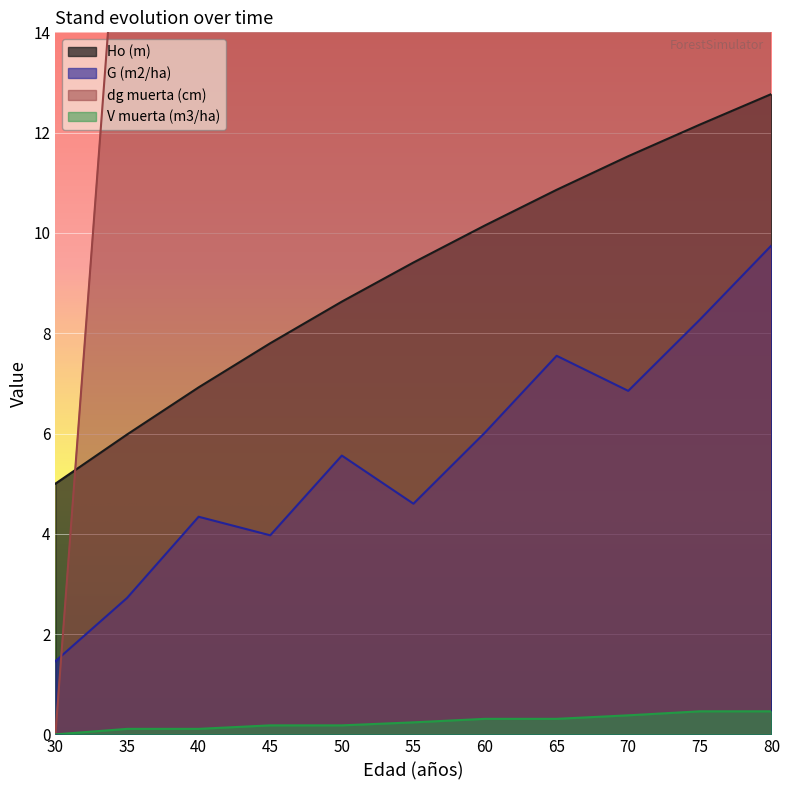

Reading left to right, list all the values displayed in this chart.

Ho (m): 30=5.0	35=6.0	40=6.9	45=7.8	50=8.6	55=9.4	60=10.2	65=10.9	70=11.5	75=12.2	80=12.8
G (m2/ha): 30=1.5	35=2.7	40=4.3	45=4.0	50=5.6	55=4.6	60=6.0	65=7.5	70=6.8	75=8.3	80=9.8
dg muerta (cm): 30=0.0	35=19.1	40=19.1	45=29.9	50=29.9	55=41.6	60=47.7	65=47.7	70=59.8	75=65.8	80=65.8
V muerta (m3/ha): 30=0.0	35=0.1	40=0.1	45=0.2	50=0.2	55=0.2	60=0.3	65=0.3	70=0.4	75=0.5	80=0.5